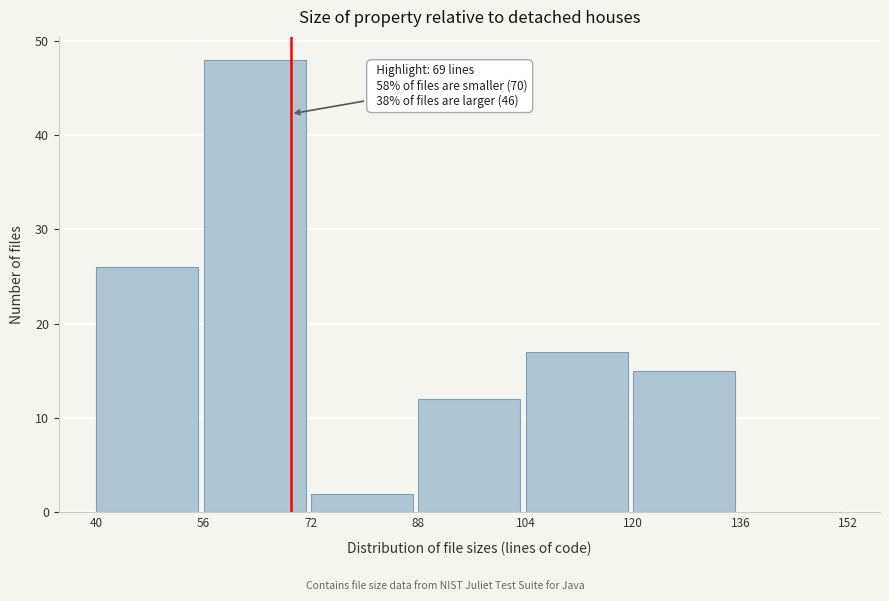

Which range on the x-axis has the tallest bar?

56 to 72